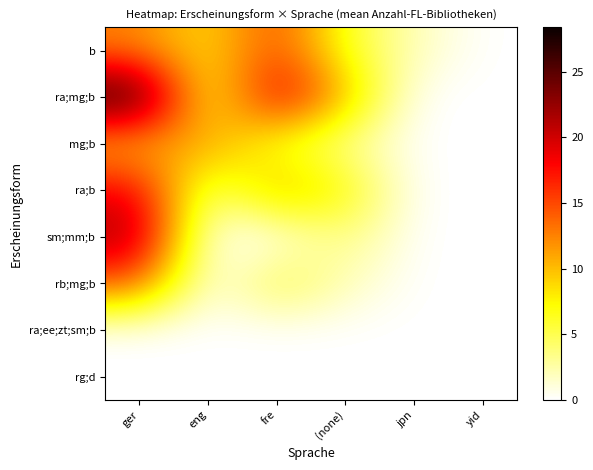

Rank the series at fre from highest to lowest value.

ra;mg;b, b, ra;b, rb;mg;b, mg;b, sm;mm;b, ra;ee;zt;sm;b, rg;d